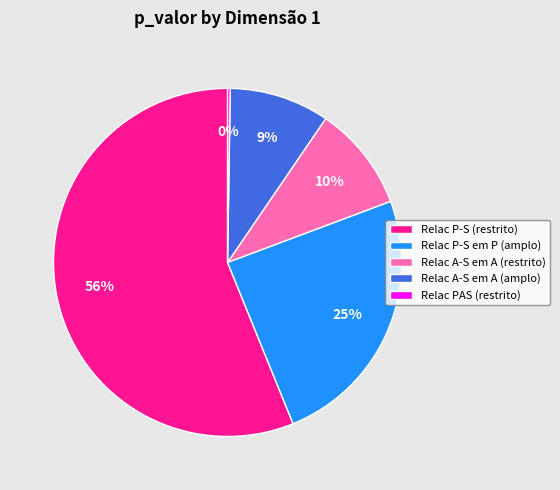

Which category has the biggest portion of the pie?

Relac P-S (restrito)